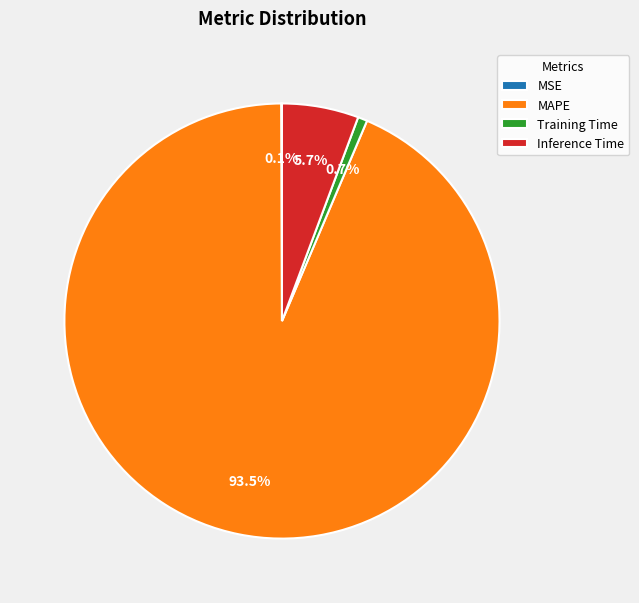

True or false: Inference Time accounts for 16% of the total.

False